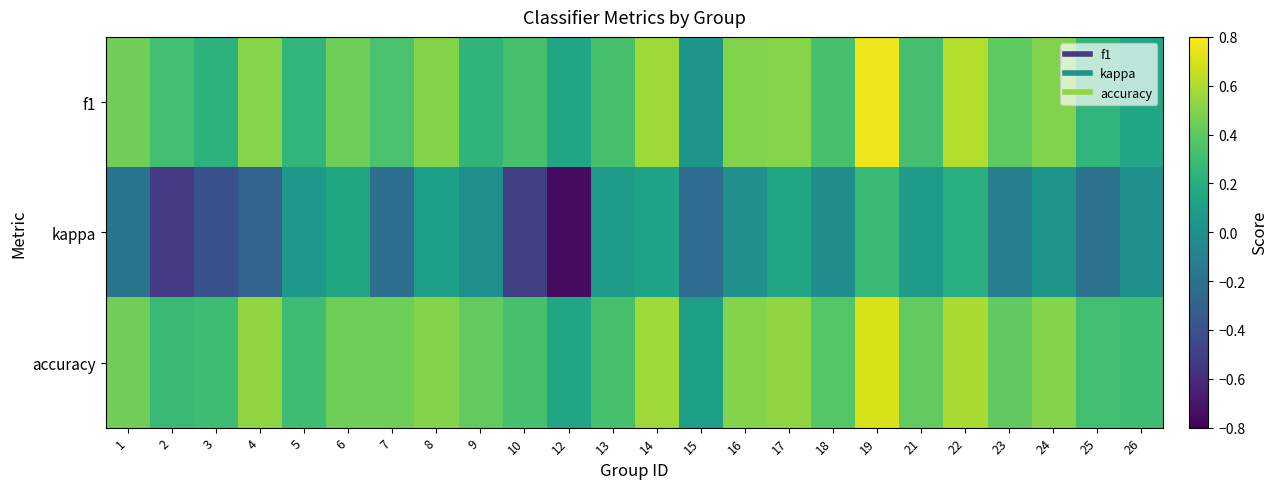

What is the smallest value displayed?

-0.8